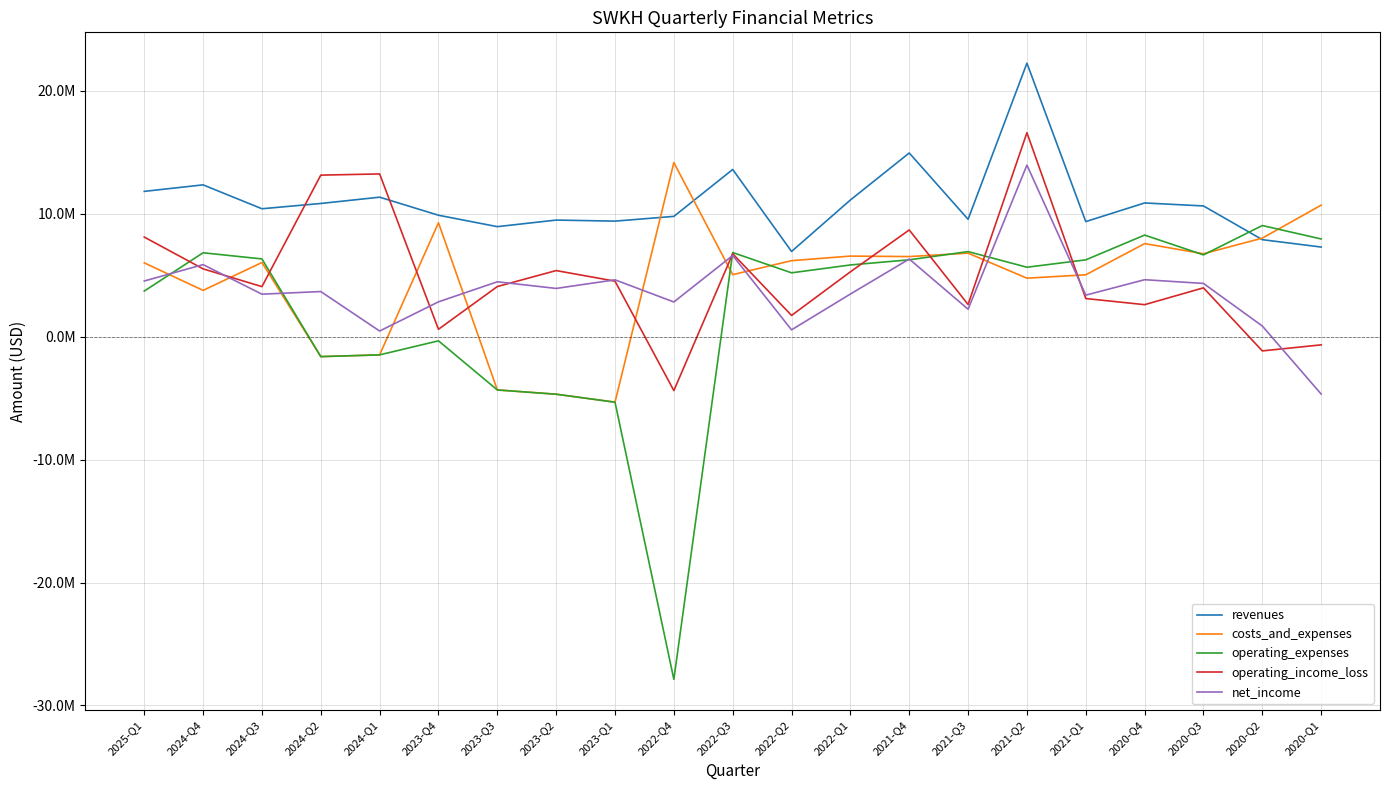

At which category does costs_and_expenses reach its first local valley?

2024-Q4